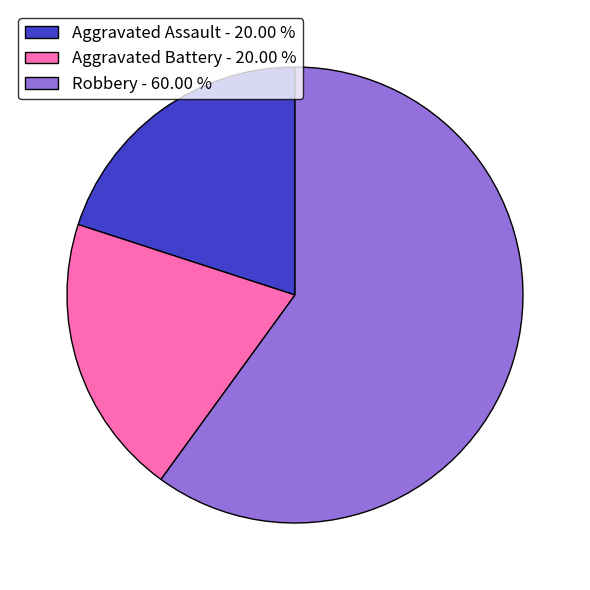

Is the sum of Aggravated Assault - 20.00 % and Robbery - 60.00 % greater than half?

Yes